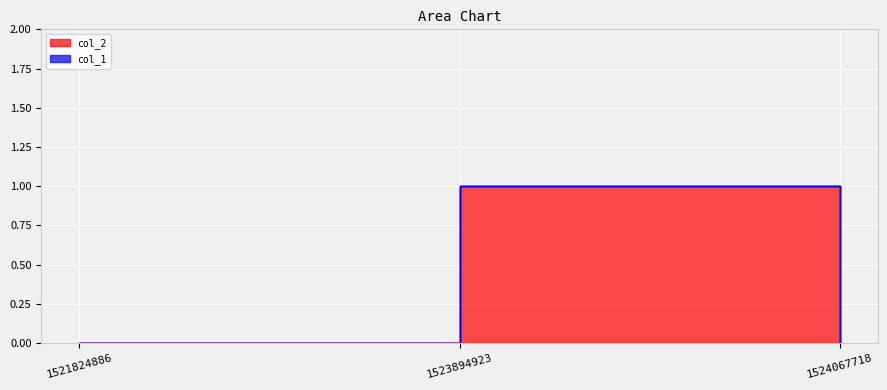

Count the values in the range 0 to 1.

3